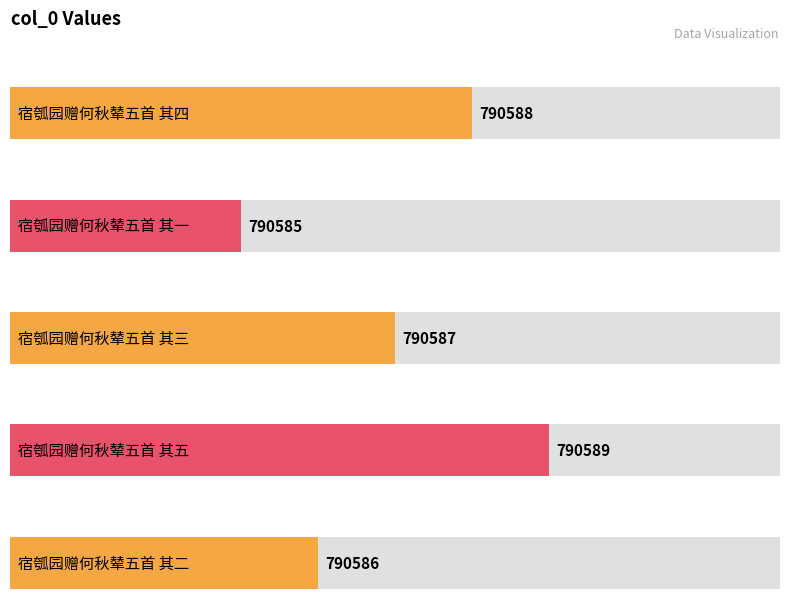

Between 宿瓠园赠何秋辇五首 其五 and 宿瓠园赠何秋辇五首 其二, which is larger?

宿瓠园赠何秋辇五首 其五